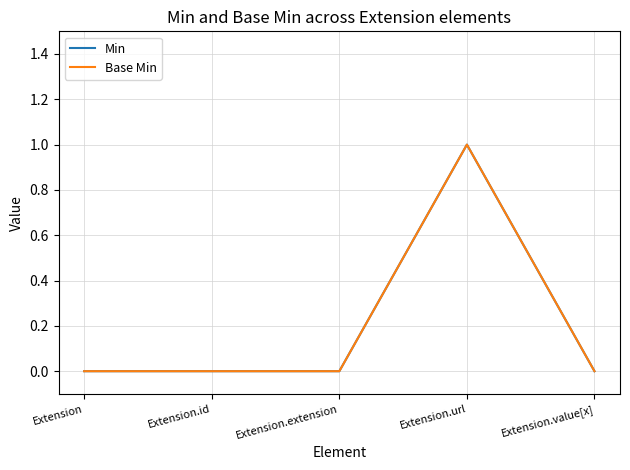

Does the chart display data point markers on the line(s)?

No